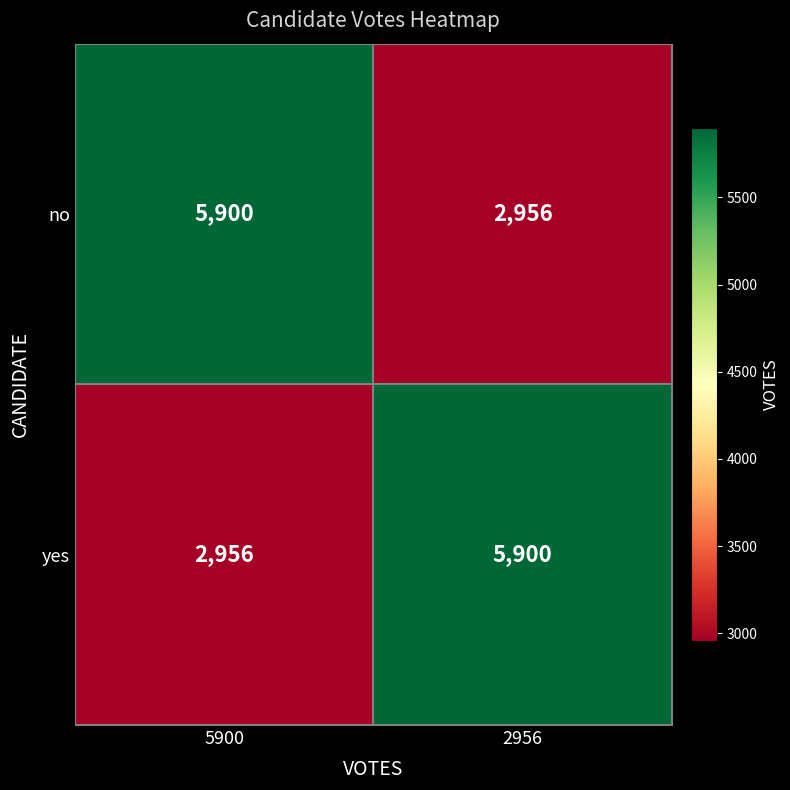

List the labels in order of yes value, largest first.

2956, 5900